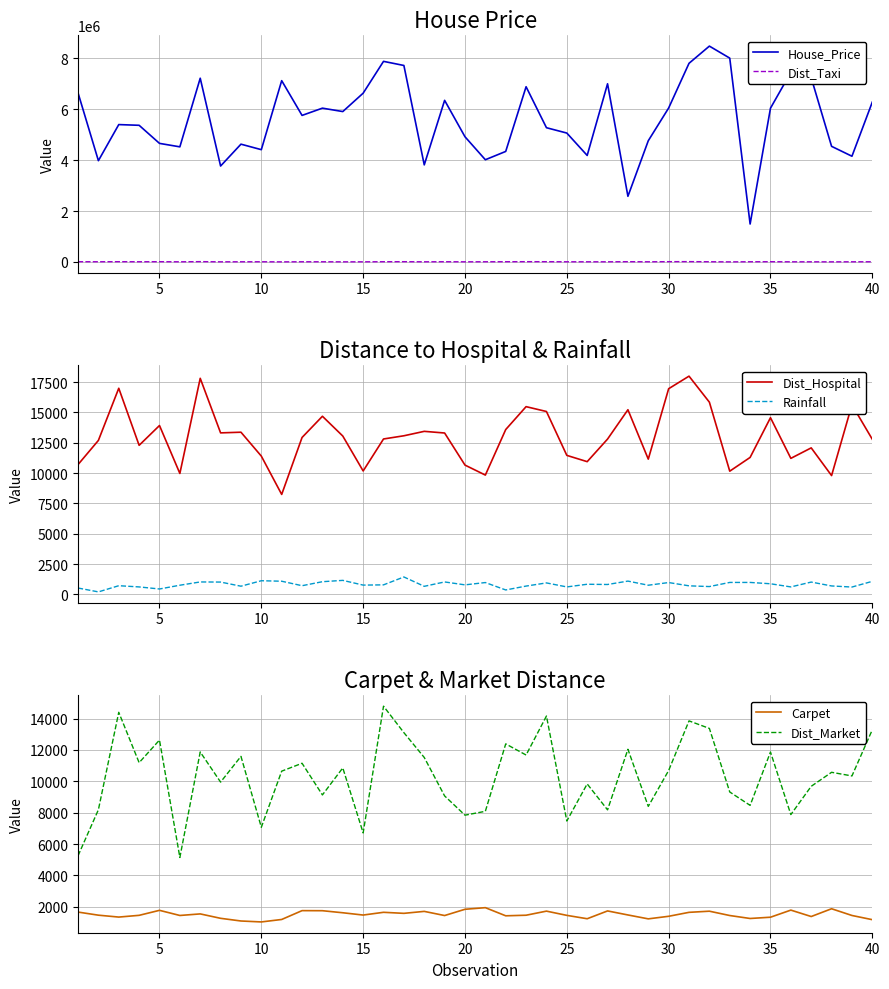

What is the highest value of the House_Price series?

8486000